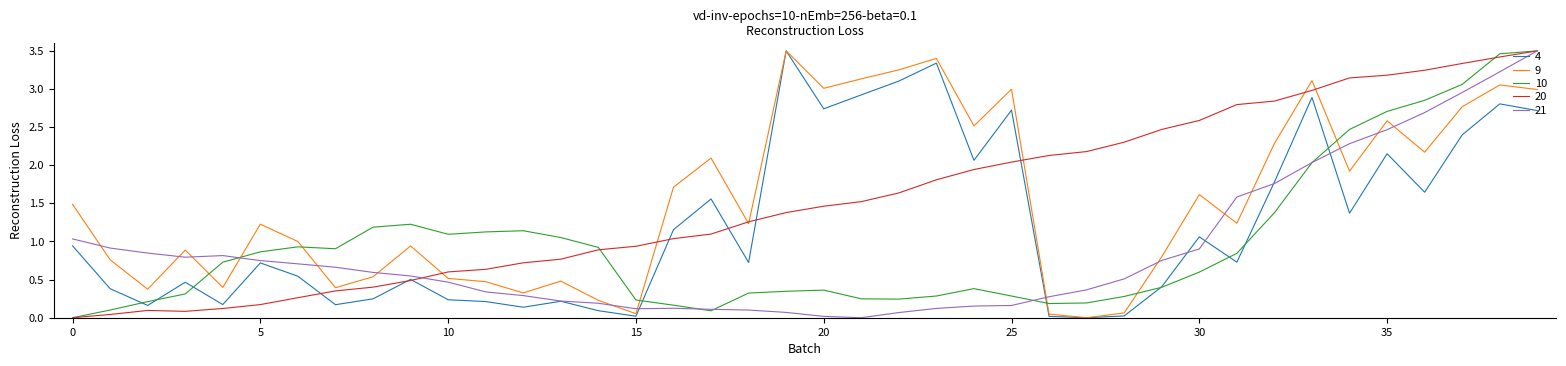

How many series are shown in this chart?

5